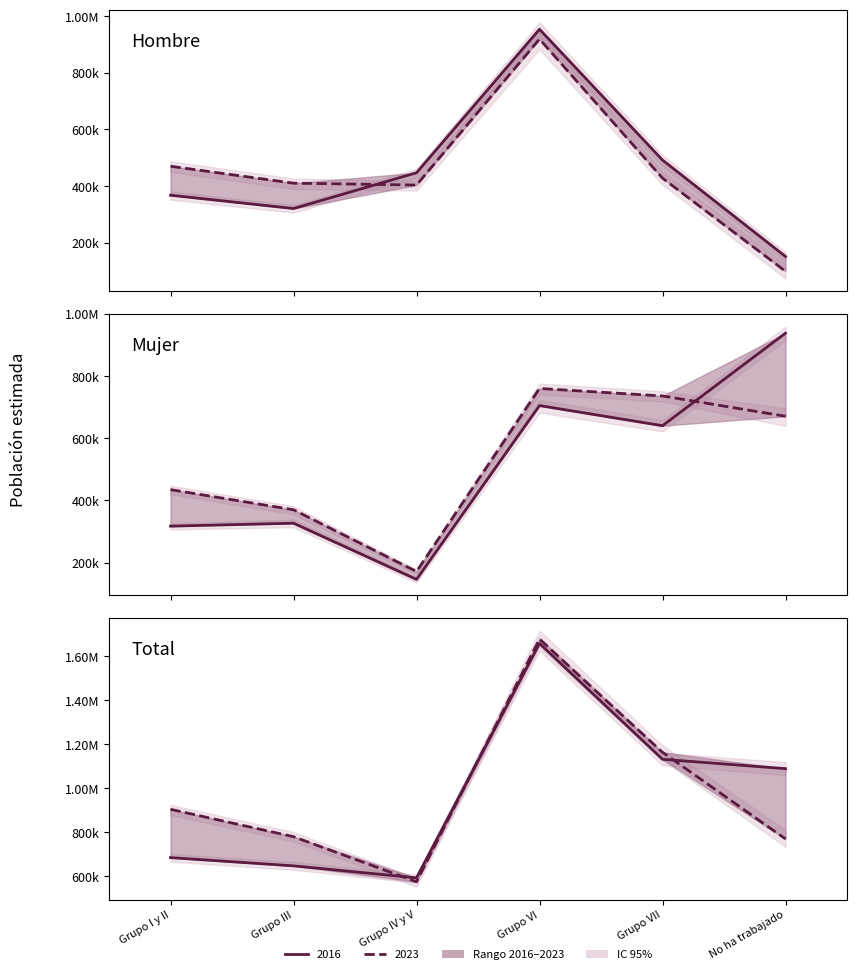

Which series ends up on top after the final intersection of Hombre_2023 and Hombre_2016?

Hombre_2016